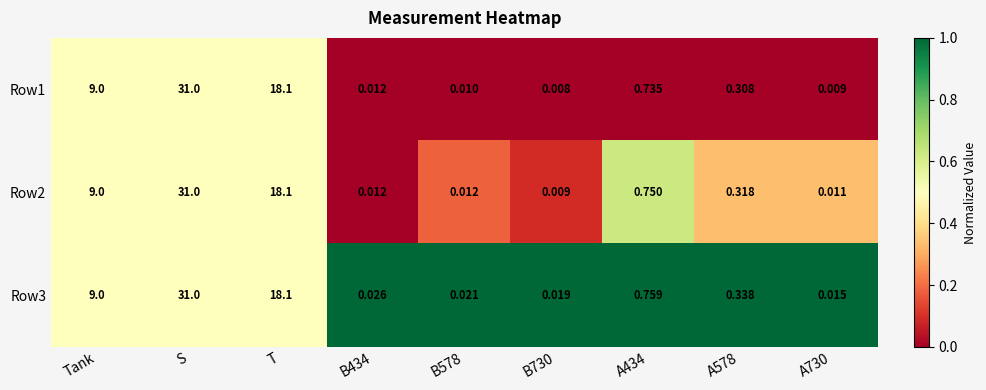

At which category is the sum across all series the highest?

S